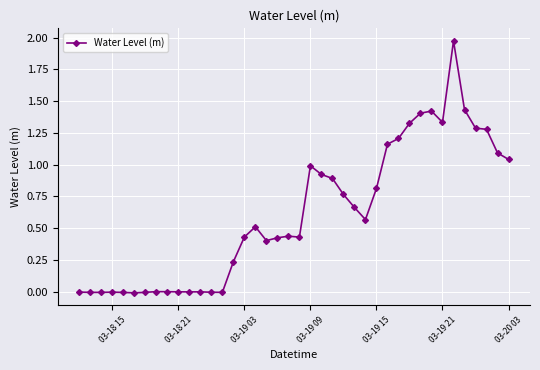

The value at 03-19 09 is 1.6. True or false?

False